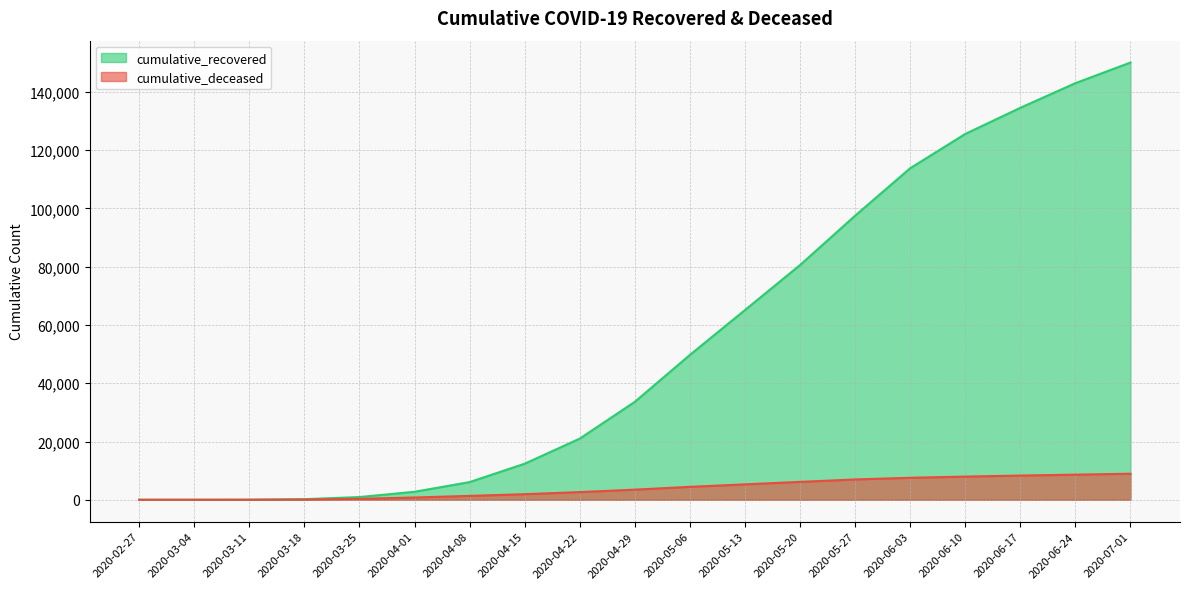

Rank the categories by cumulative_recovered value from lowest to highest.

2020-02-27, 2020-03-04, 2020-03-11, 2020-03-18, 2020-03-25, 2020-04-01, 2020-04-08, 2020-04-15, 2020-04-22, 2020-04-29, 2020-05-06, 2020-05-13, 2020-05-20, 2020-05-27, 2020-06-03, 2020-06-10, 2020-06-17, 2020-06-24, 2020-07-01